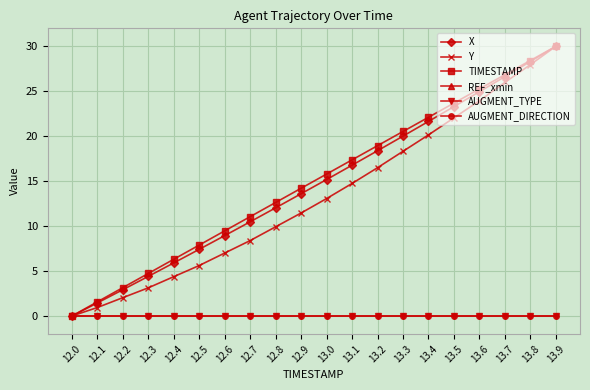

True or false: AUGMENT_TYPE and TIMESTAMP intersect in this chart.

False